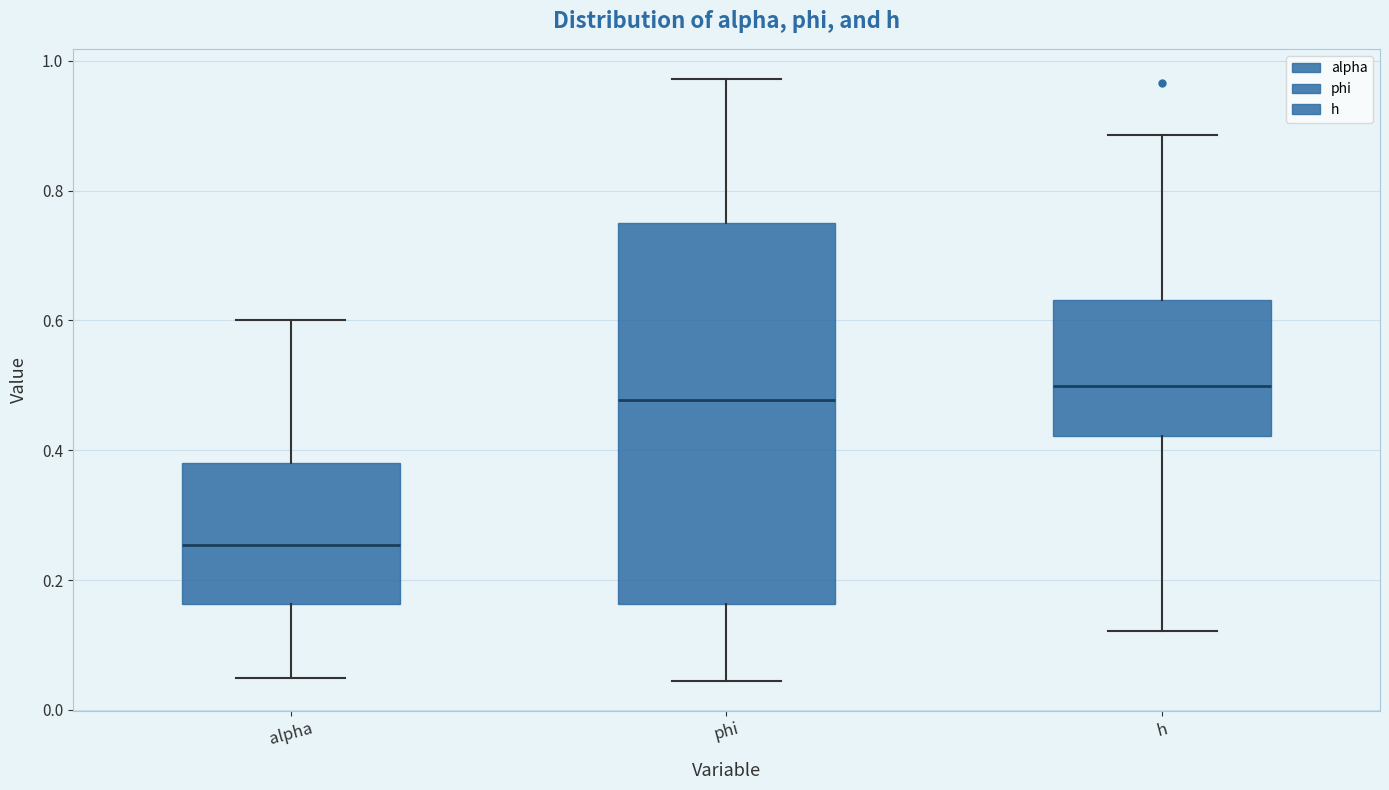

Reading left to right, read every box against the y-axis: the position of its median line, the range the box covers, and the ends of its whiskers. The values are not printed on the chart, so give them approximately, as read against the axis.

alpha: median 0.26, box 0.16 to 0.38, whiskers 0.04 to 0.60
phi: median 0.48, box 0.16 to 0.74, whiskers 0.04 to 0.98
h: median 0.50, box 0.42 to 0.64, whiskers 0.12 to 0.88